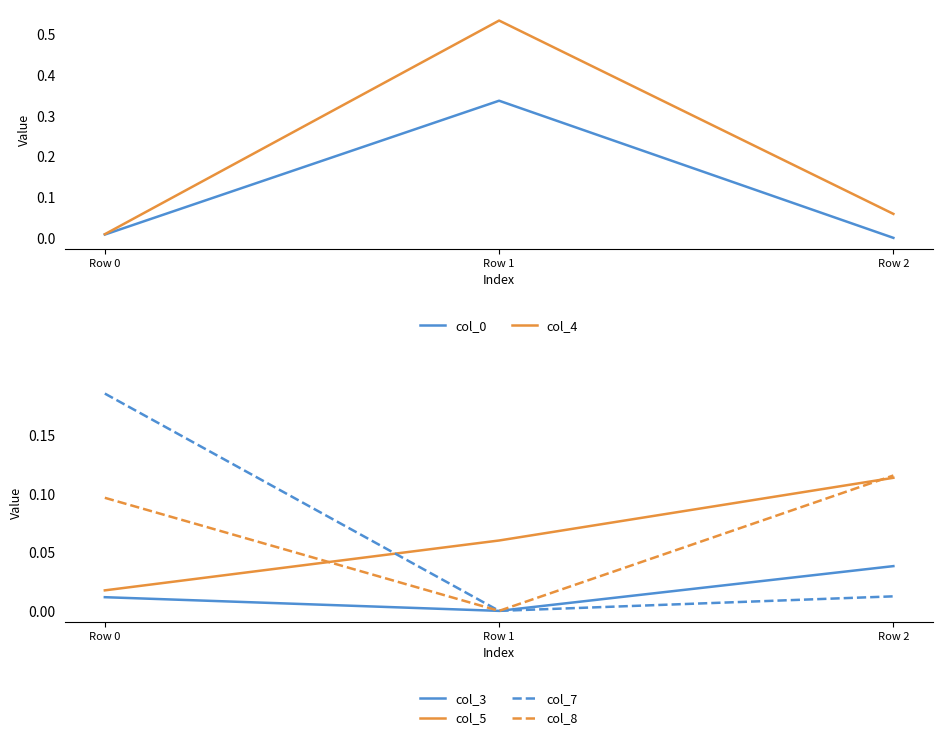

Reading right to left, transcribe all the data shown in this chart.

col_0: -0.0	0.3	0.0
col_4: 0.1	0.5	0.0
col_3: 0.0	-0.0	0.0
col_5: 0.1	0.1	0.0
col_7: 0.0	-0.0	0.2
col_8: 0.1	-0.0	0.1